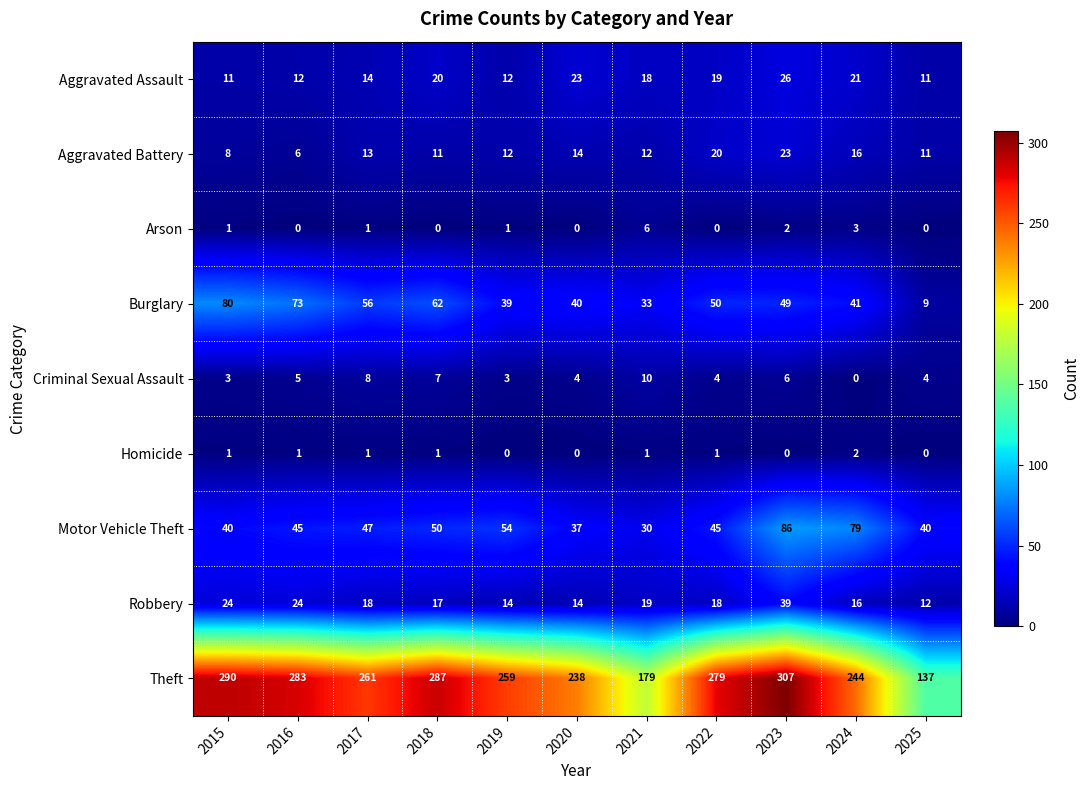

Which series has the largest range (max minus min)?

Theft